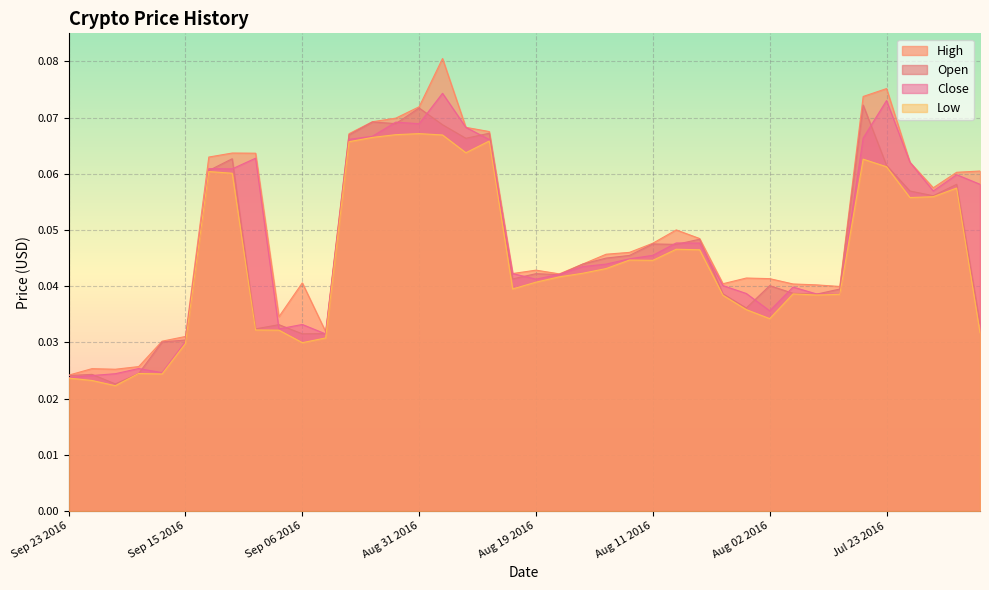

Rank the series by their average value, from lowest to highest.

Low, Open, Close, High